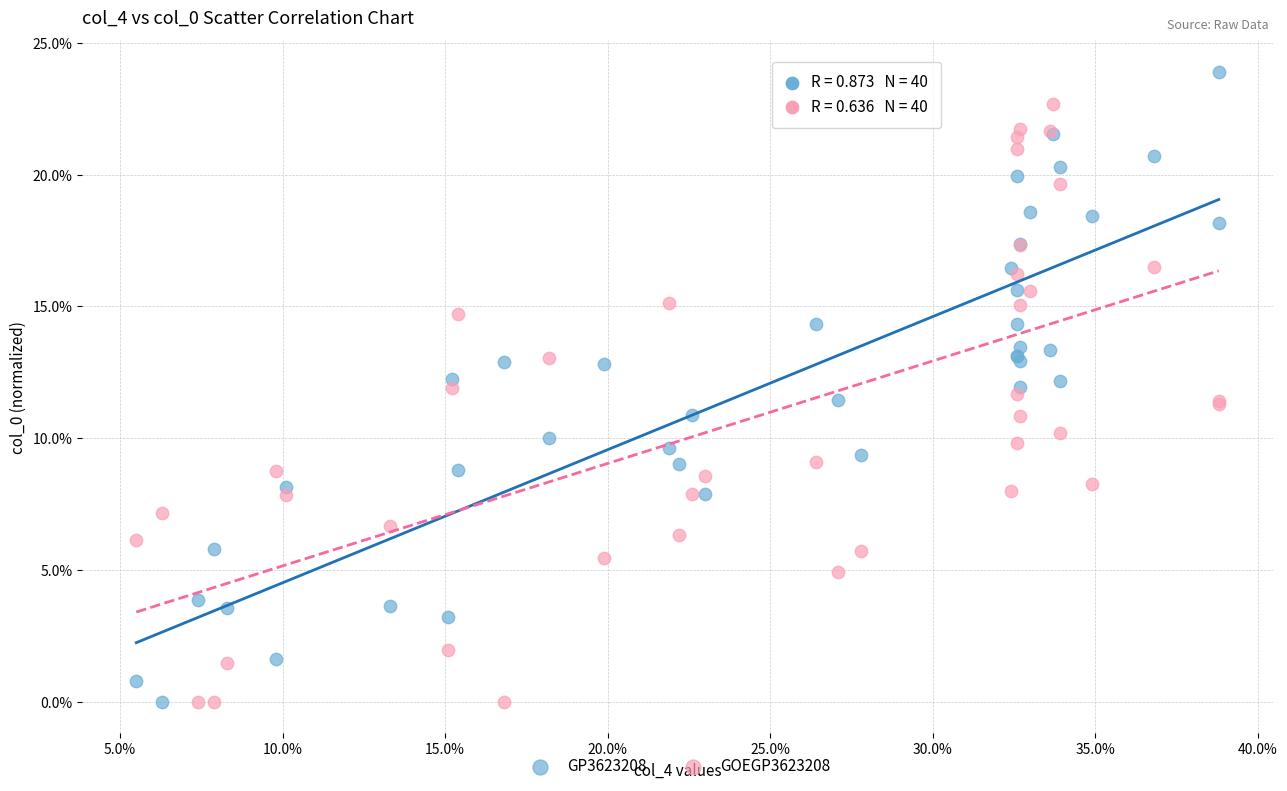

What are all the series names shown in the legend?

GP3623208, GOEGP3623208